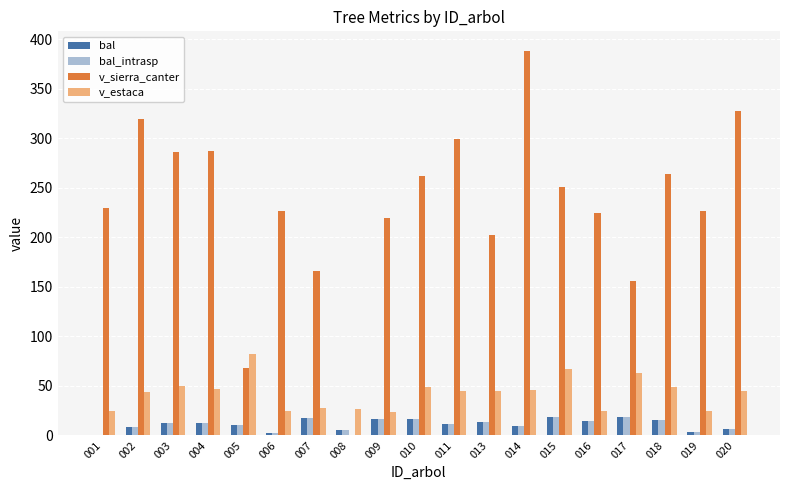

What is the sum of all v_sierra_canter values?

4403.7